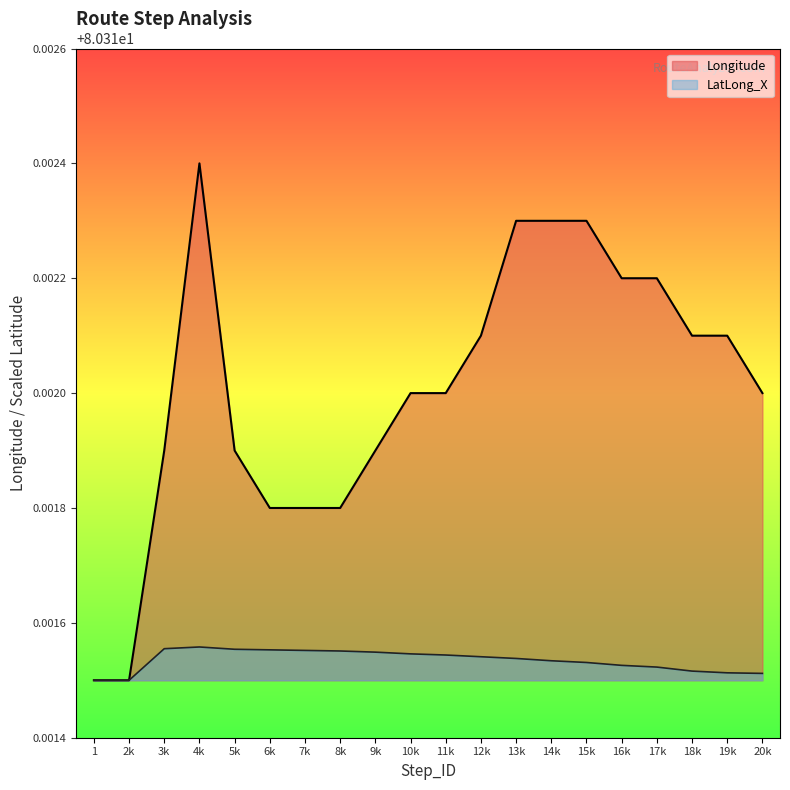

At which label does Longitude reach its minimum?

1